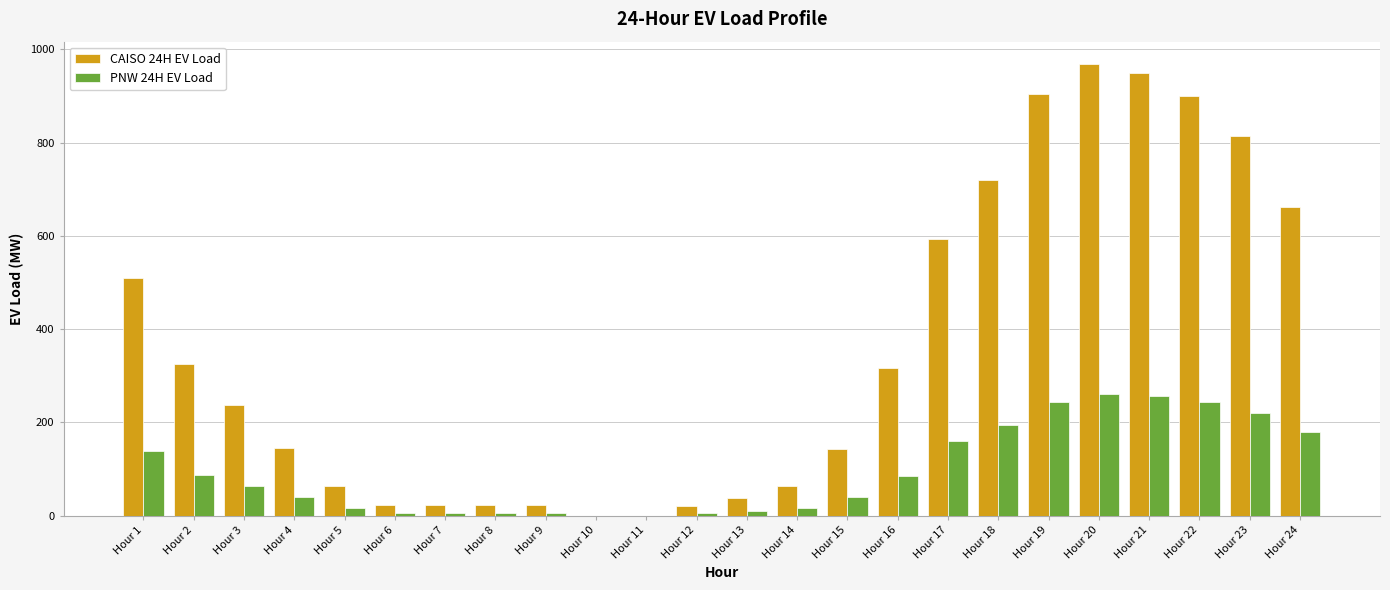

The value of PNW 24H EV Load at Hour 11 is 107.0. True or false?

False